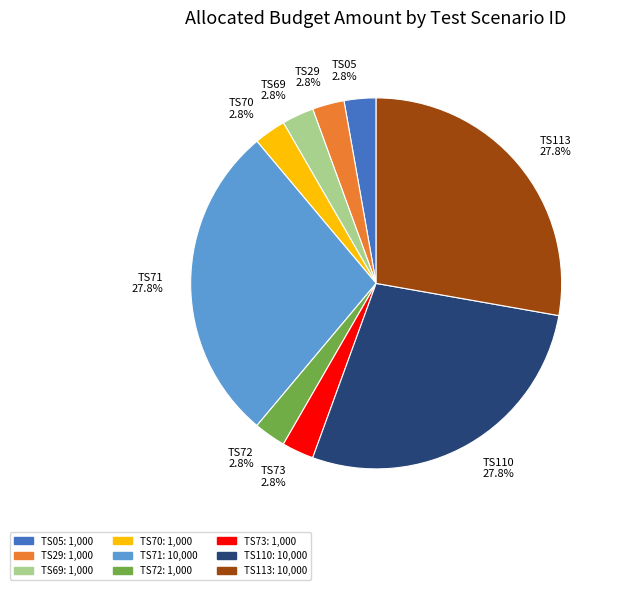

Does TS73 account for over 50% of the chart?

No